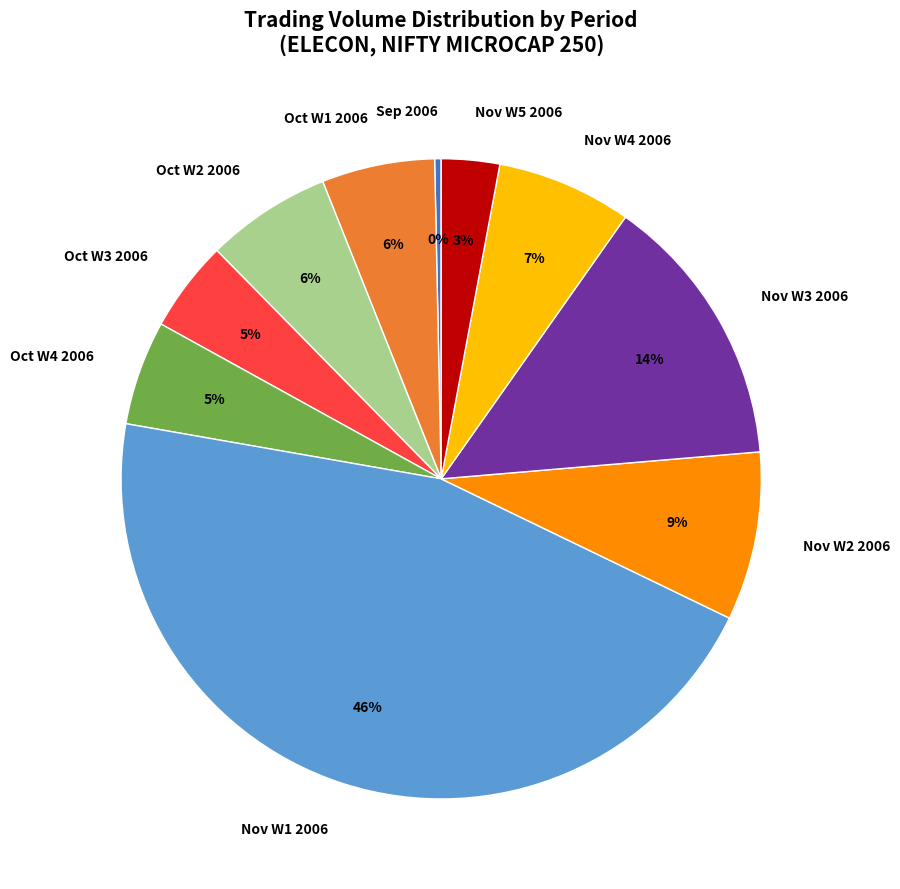

How many slices are in this pie chart?

10